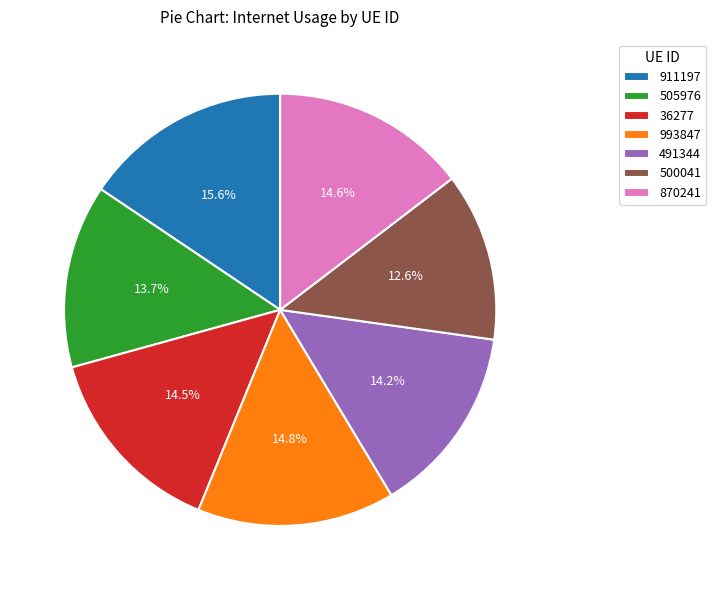

Combined, do 505976 and 911197 account for over 50%?

No